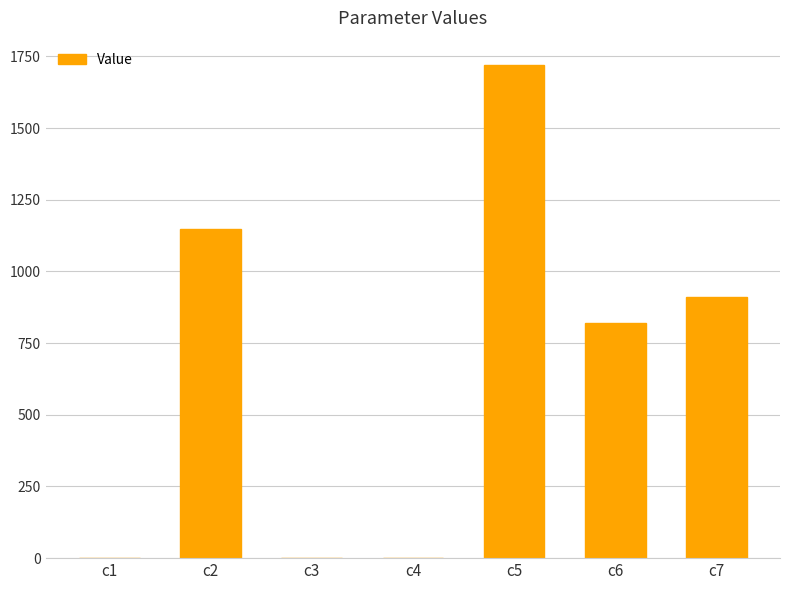

What is the sum of the values at c1 and c7?

910.6